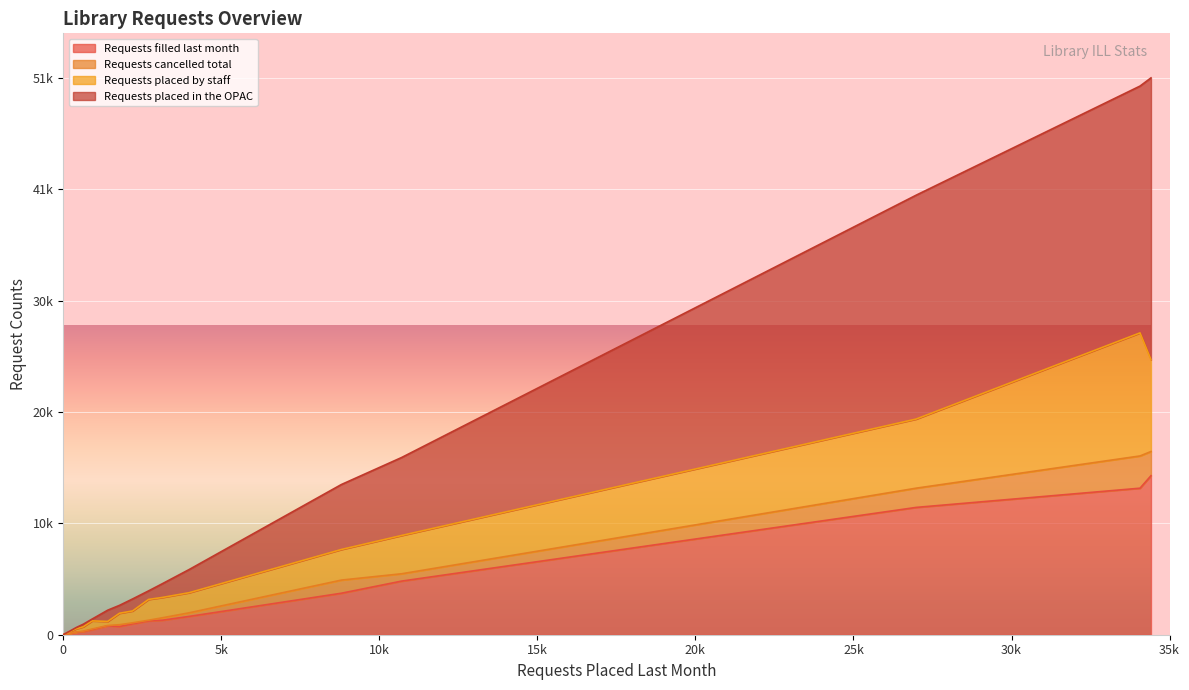

What are all the series names shown in the legend?

Requests filled last month, Requests cancelled total, Requests placed by staff, Requests placed in the OPAC